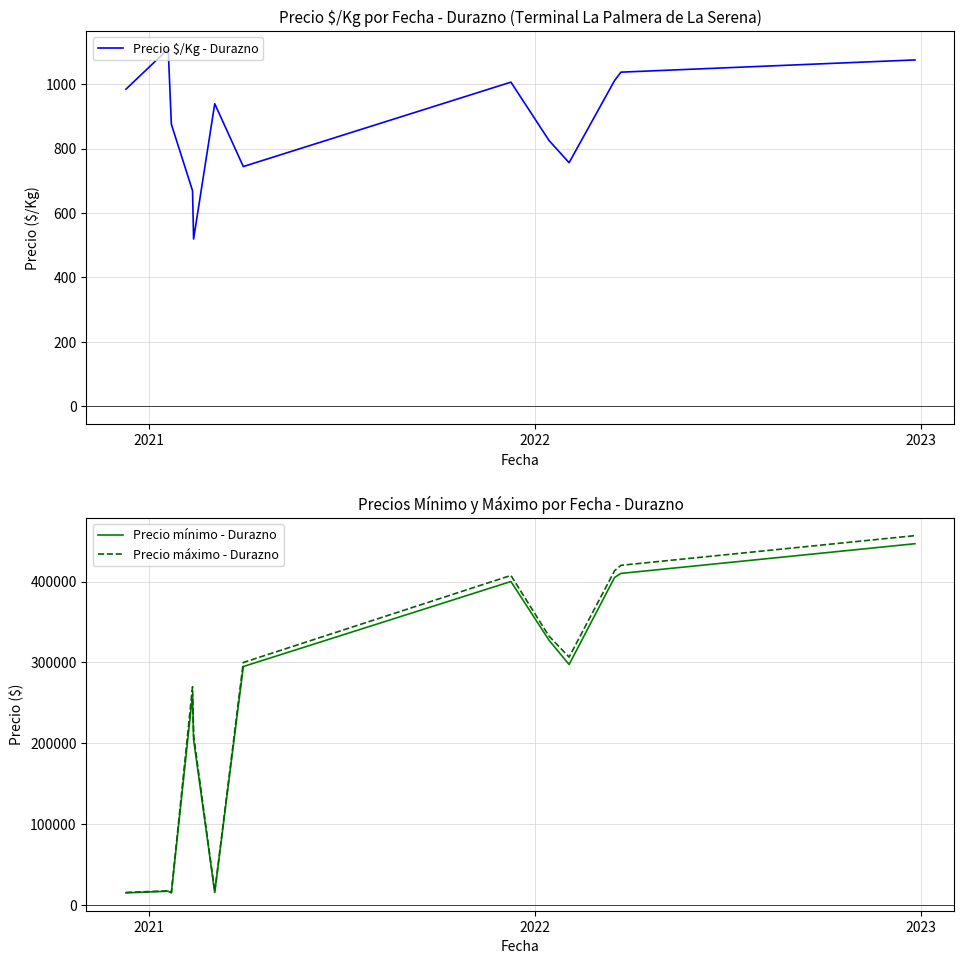

What is the minimum value for Precio máximo - Durazno?

16000